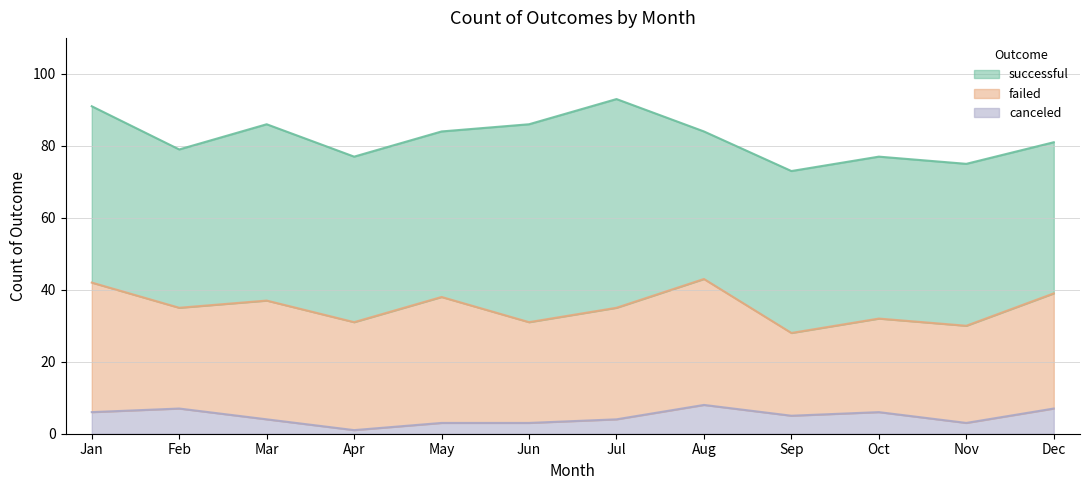

Reading left to right, extract all data points from this chart.

successful: 49	44	49	46	46	55	58	41	45	45	45	42
failed: 36	28	33	30	35	28	31	35	23	26	27	32
canceled: 6	7	4	1	3	3	4	8	5	6	3	7